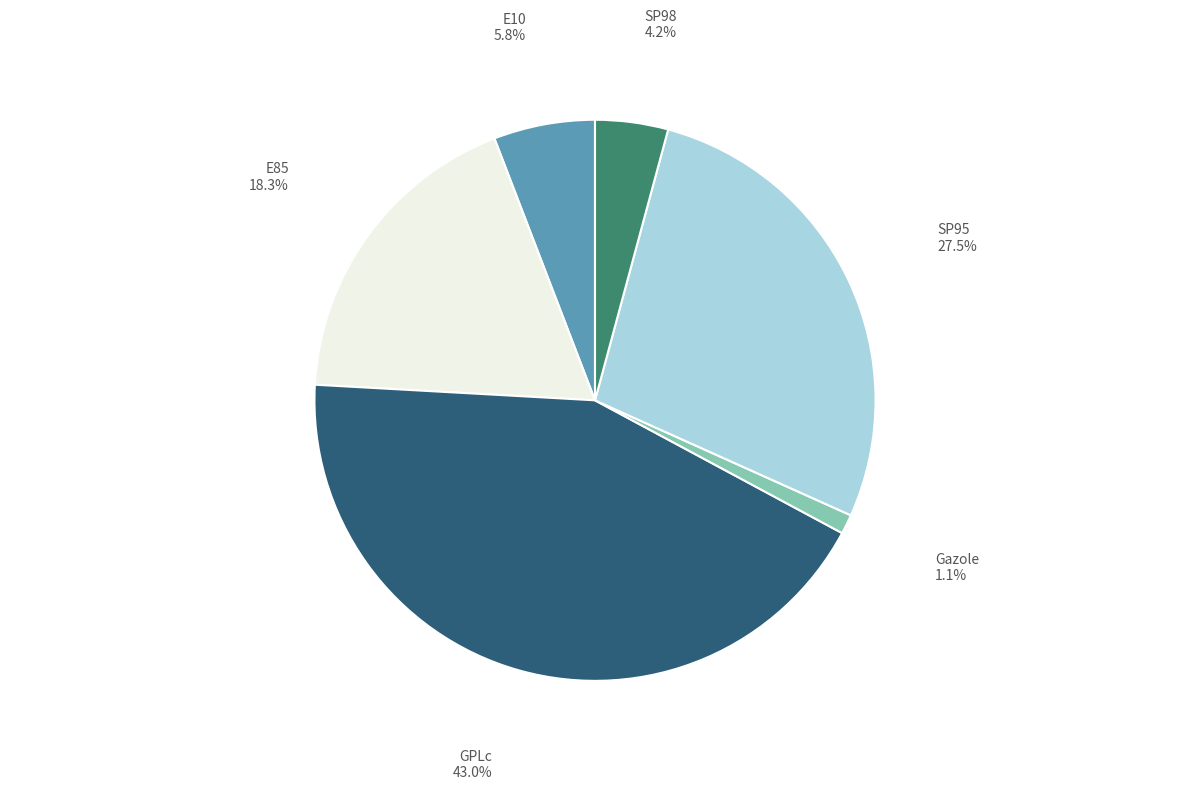

Rank the categories by value from lowest to highest.

Gazole, SP98, E10, E85, SP95, GPLc